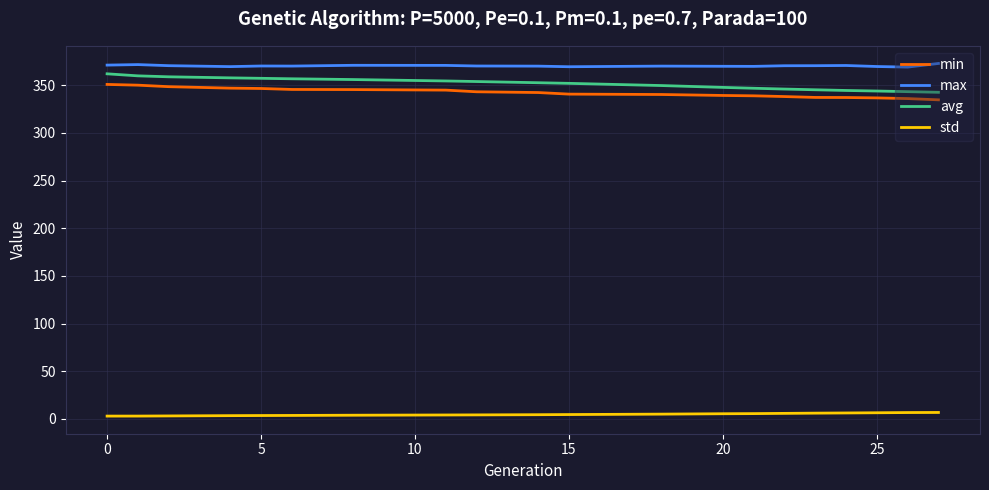

What is the greatest value displayed?

373.0